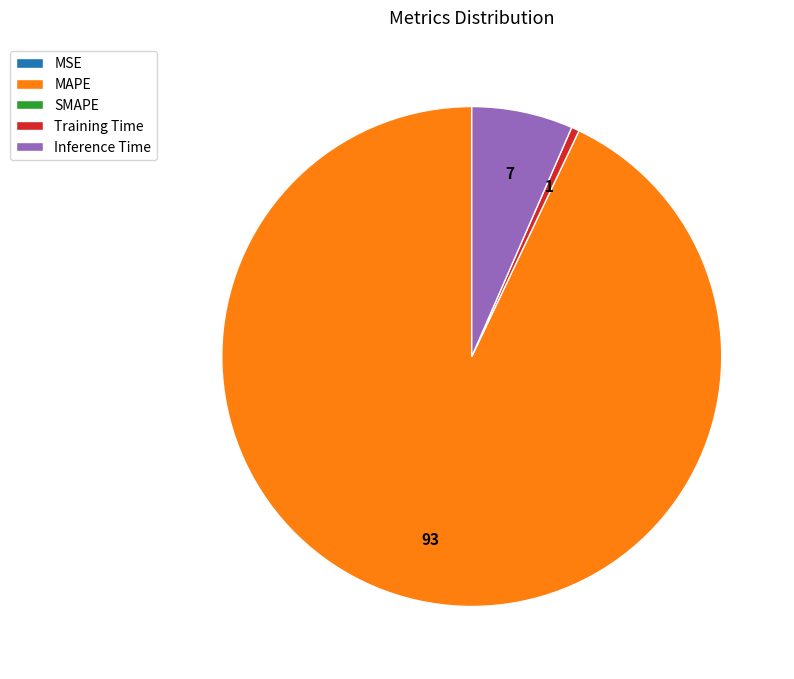

Is there a majority slice in this chart?

Yes